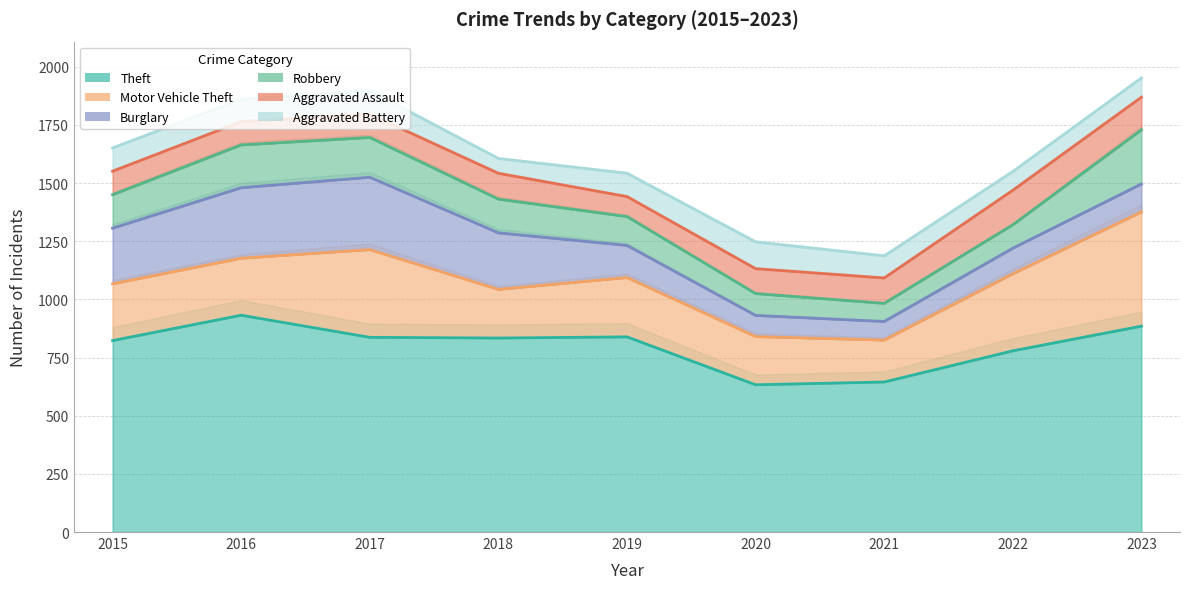

What is the sum of the Aggravated Assault values at 2015 and 2020?

208